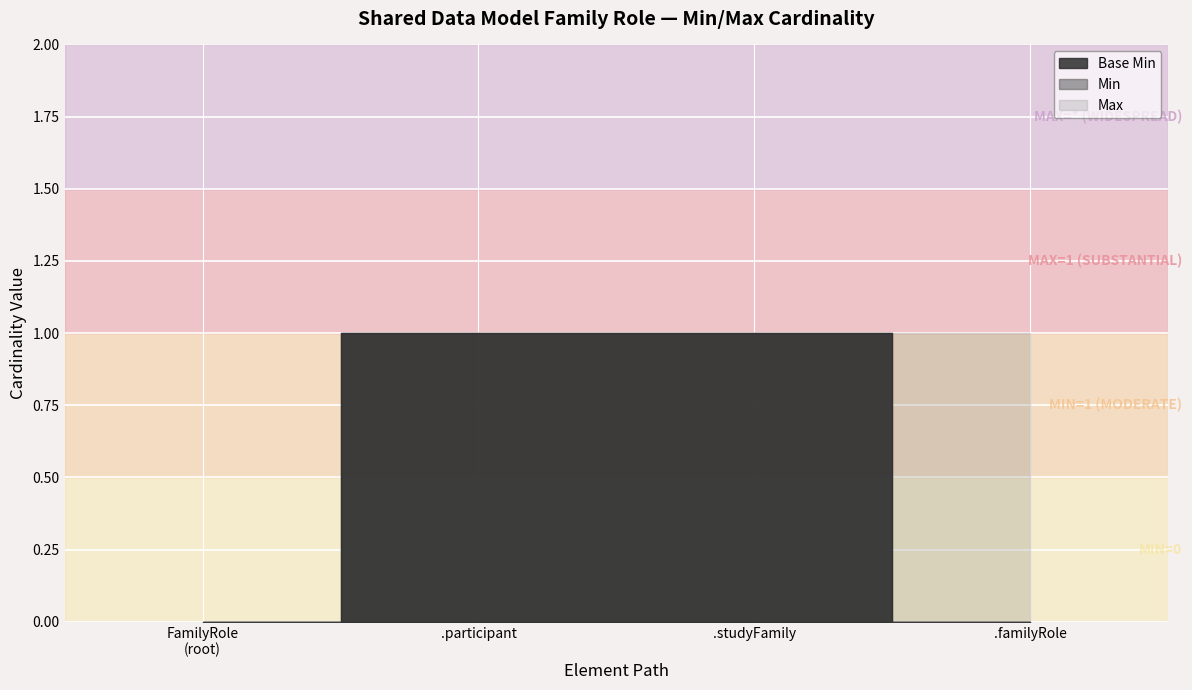

What is the sum of all values?

2